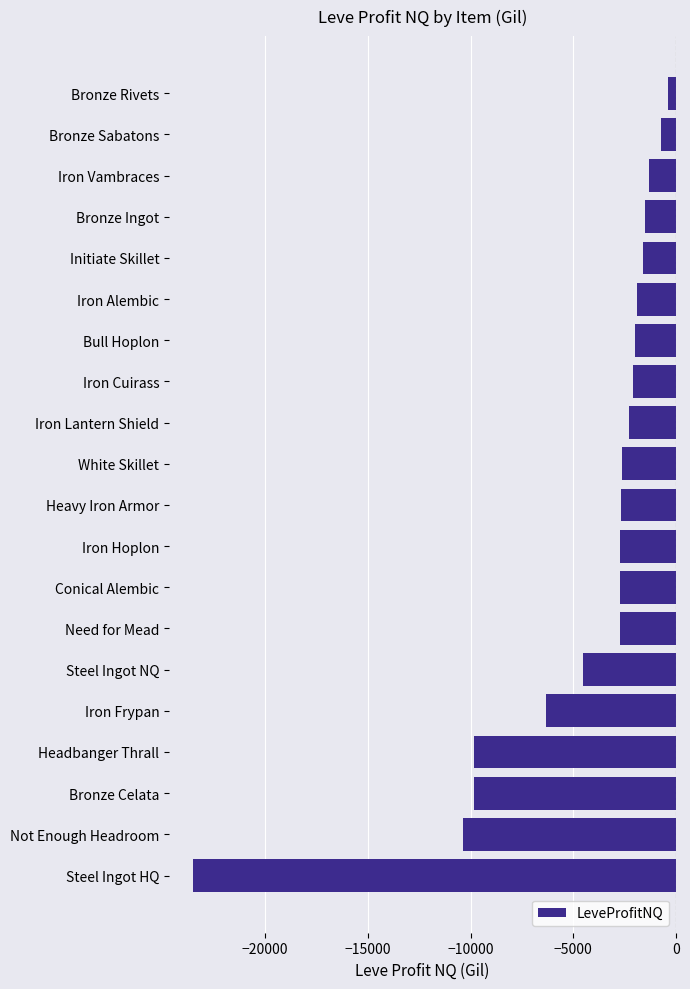

What is the change in value from Need for Mead to Iron Cuirass?

+626.5